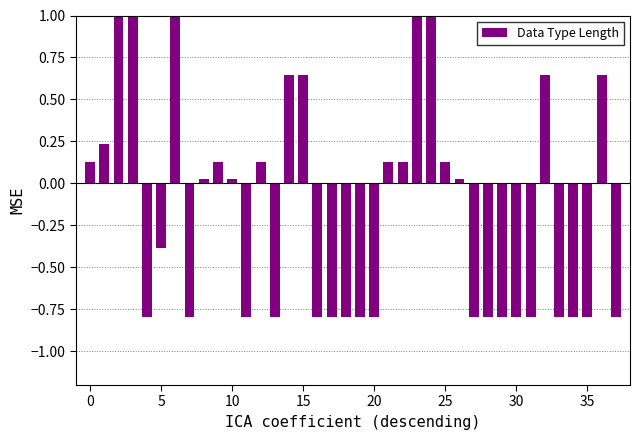

The value at 30 is -0.5. True or false?

False